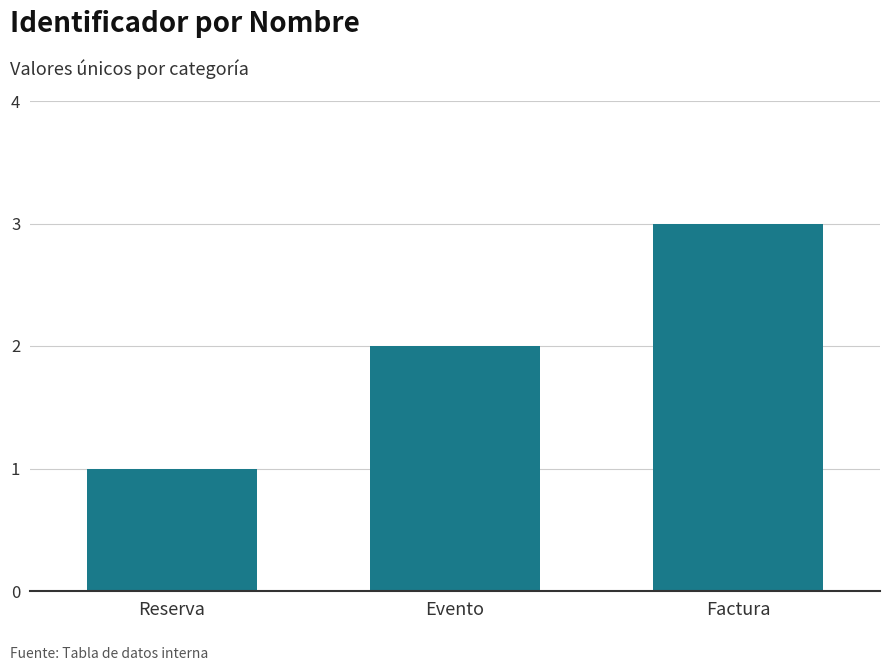

Does the chart contain any negative values?

No